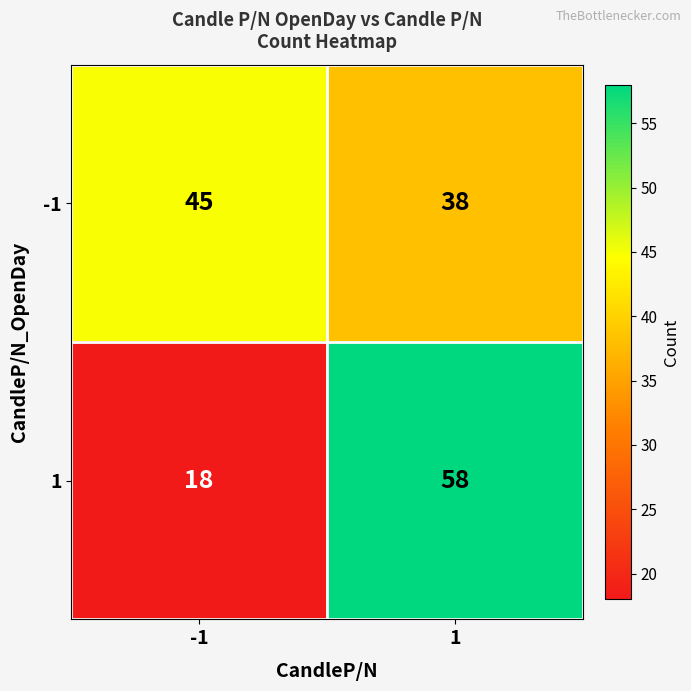

What is the maximum value shown in the chart?

58